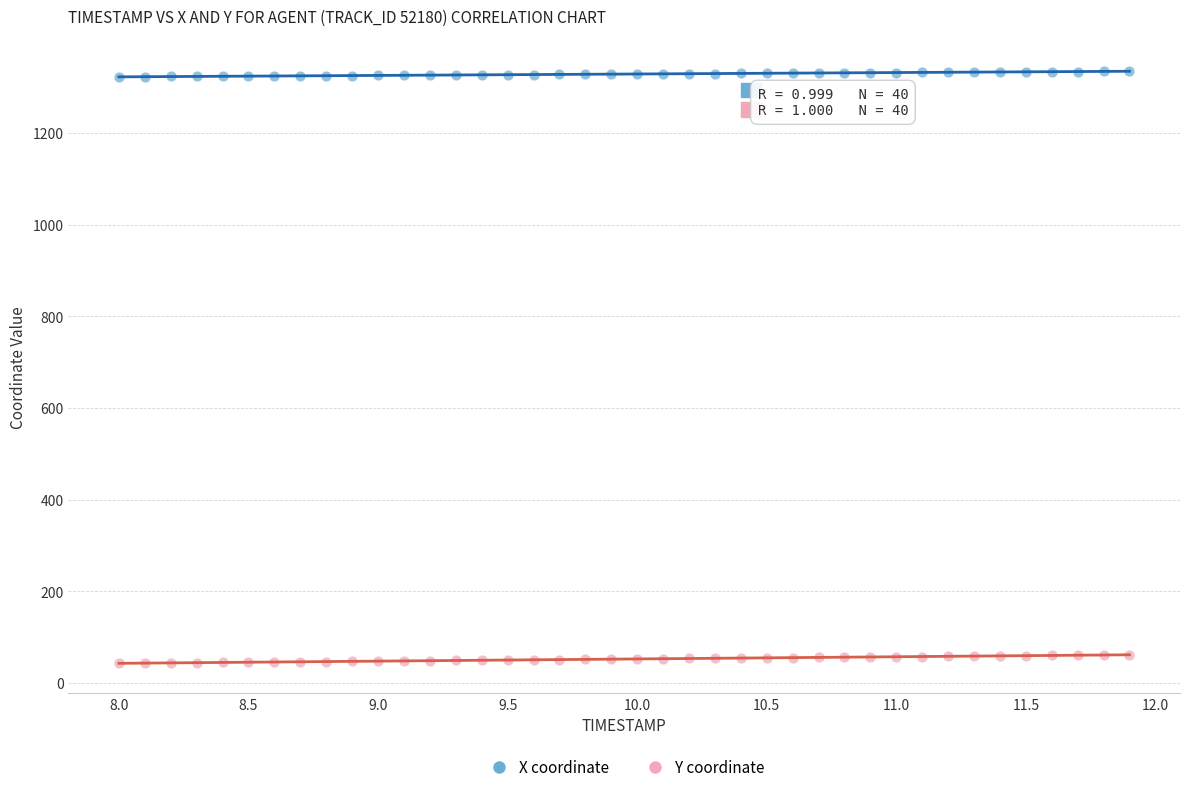

What are all the series names shown in the legend?

X coordinate, Y coordinate